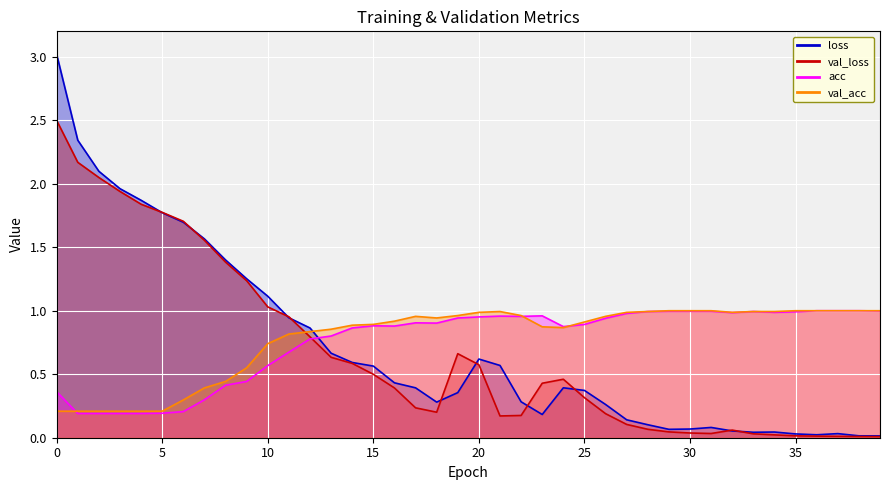

At how many categories does at least one series exceed 0?

40